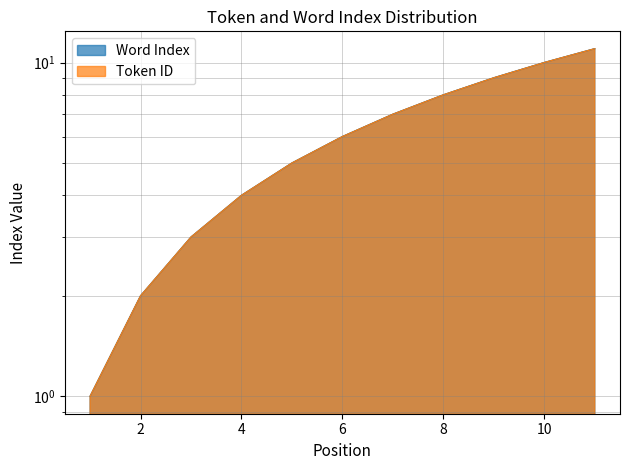

What is the greatest value displayed?

11